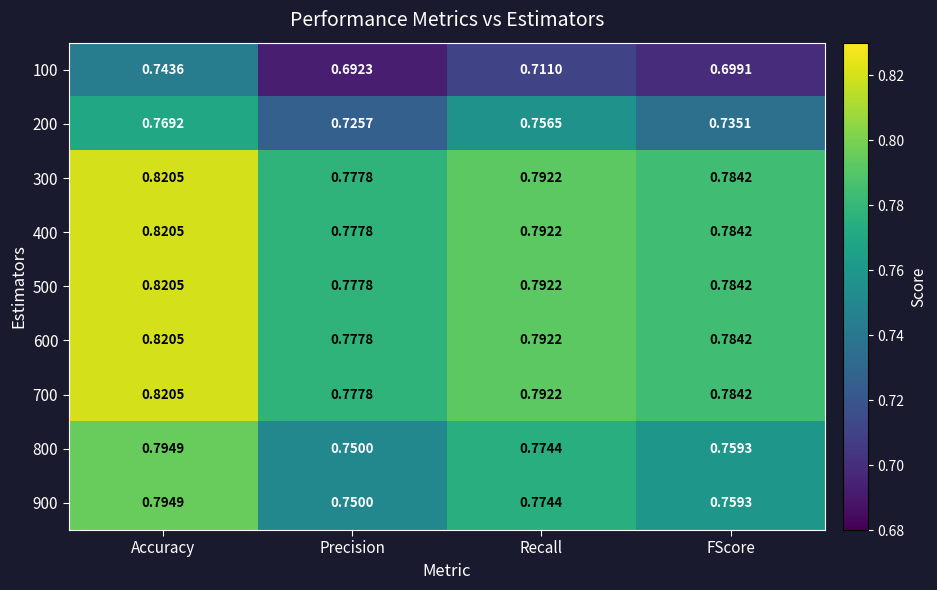

At which category does the chart reach its minimum across all series?

Precision